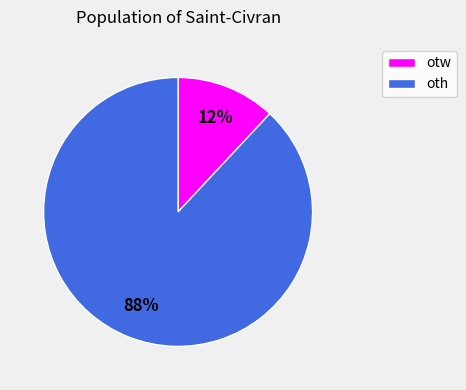

Does any single category account for the majority?

Yes